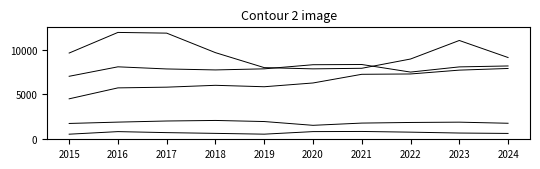

Is this an area chart (filled region under the line)?

No